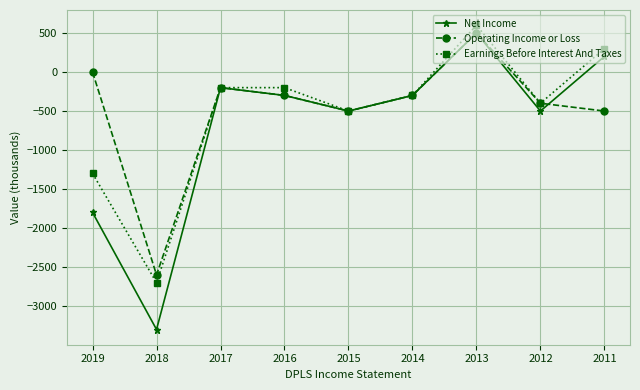

What is the value of the Earnings Before Interest And Taxes point at the 2nd from the left?

-2700